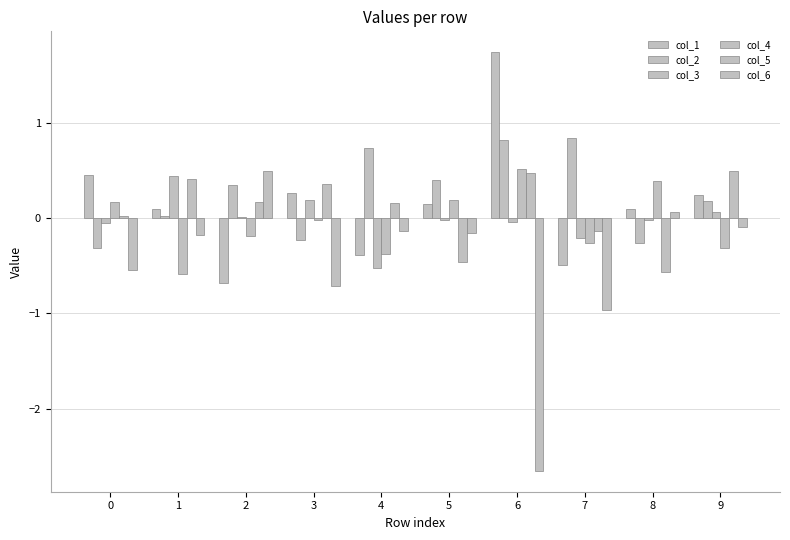

How many values in the col_6 series exceed 0?

2